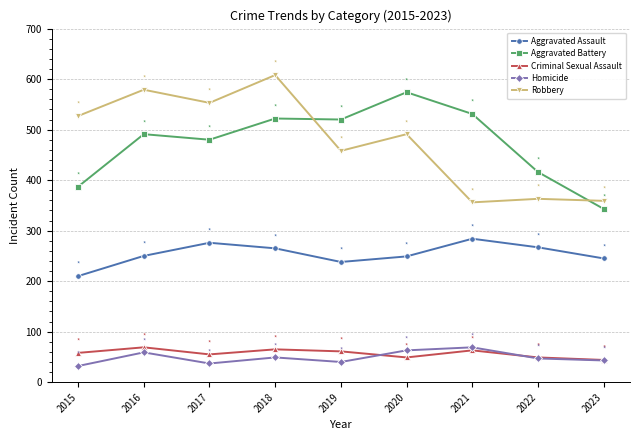

Is it true that Aggravated Assault equals 265 at 2018?

True